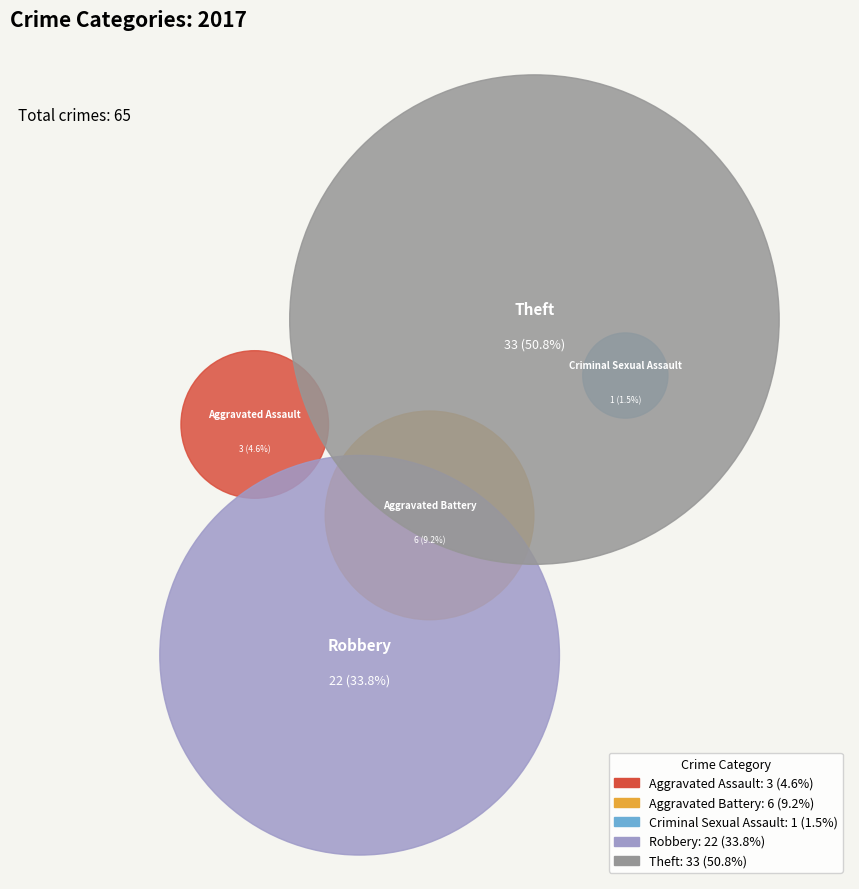

To the nearest percent, what portion does Criminal Sexual Assault represent?

2%